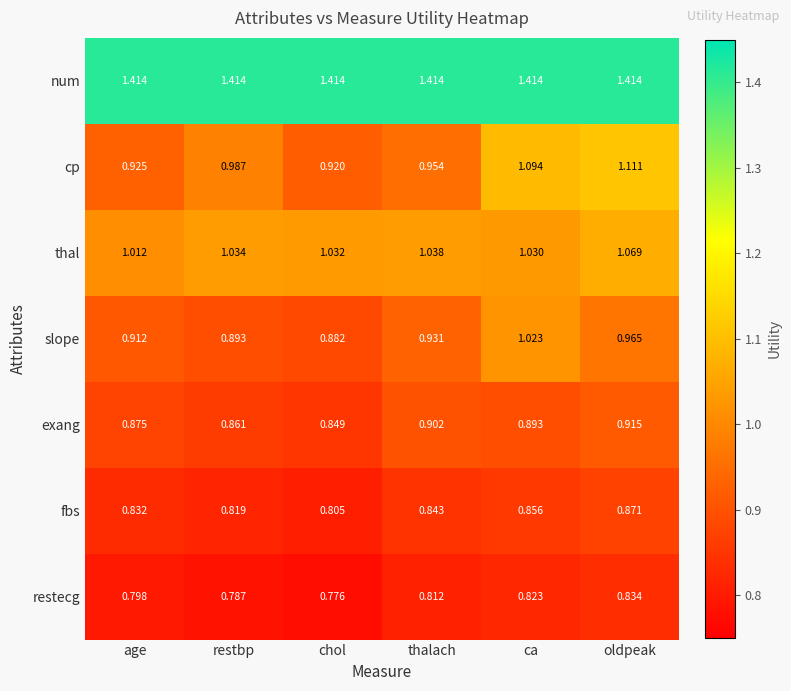

At which label is slope closest to 0?

chol